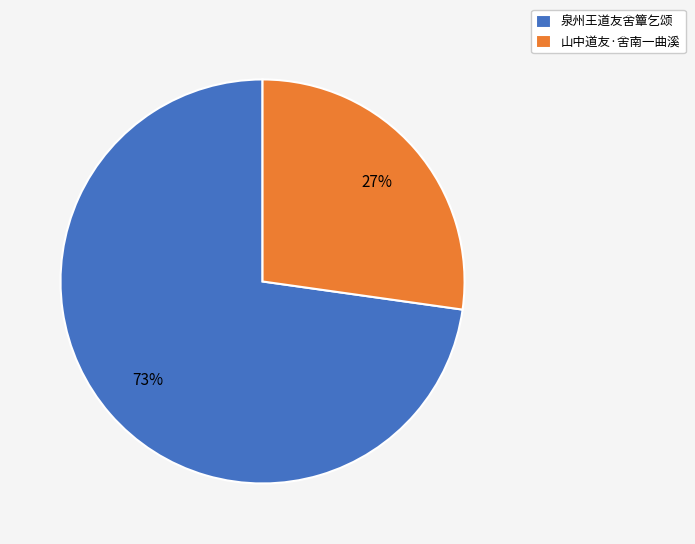

To the nearest percent, what percentage of the pie is 山中道友·舍南一曲溪?

27%